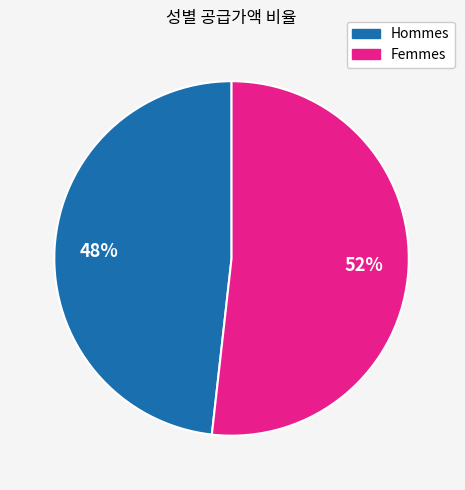

To the nearest percent, what is the difference between the largest and smallest slice percentages?

4%